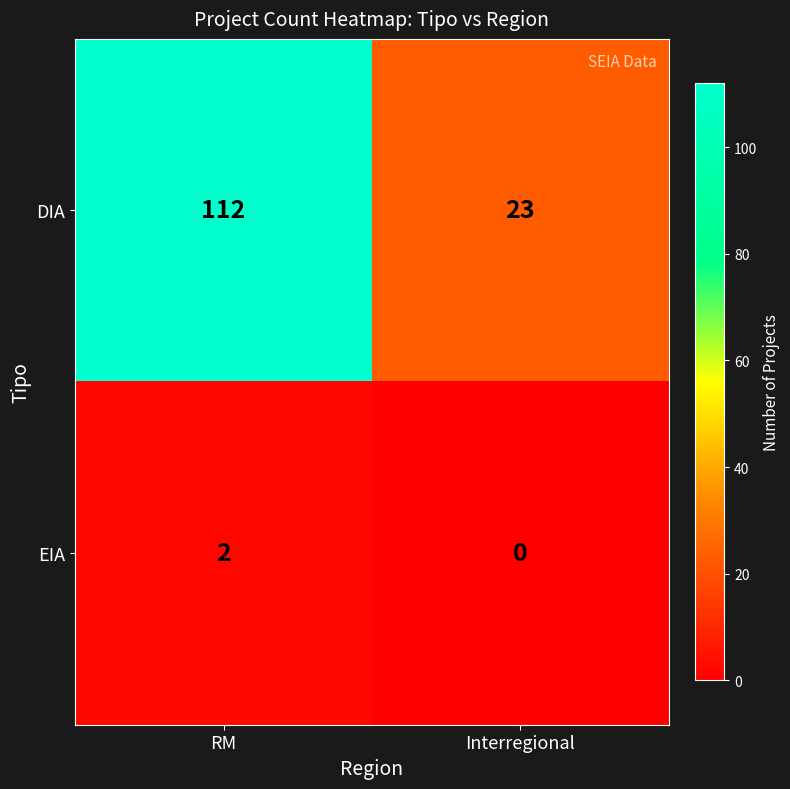

How many values in the DIA series are below 112?

1